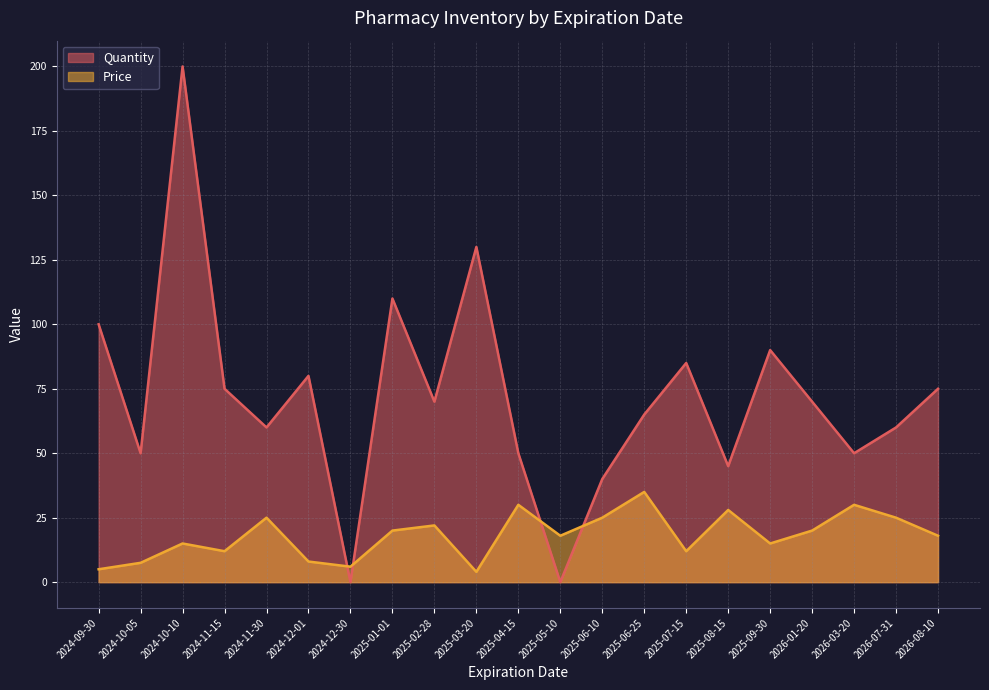

What is the difference between the Price values at 2025-01-01 and 2024-10-10?

5.0